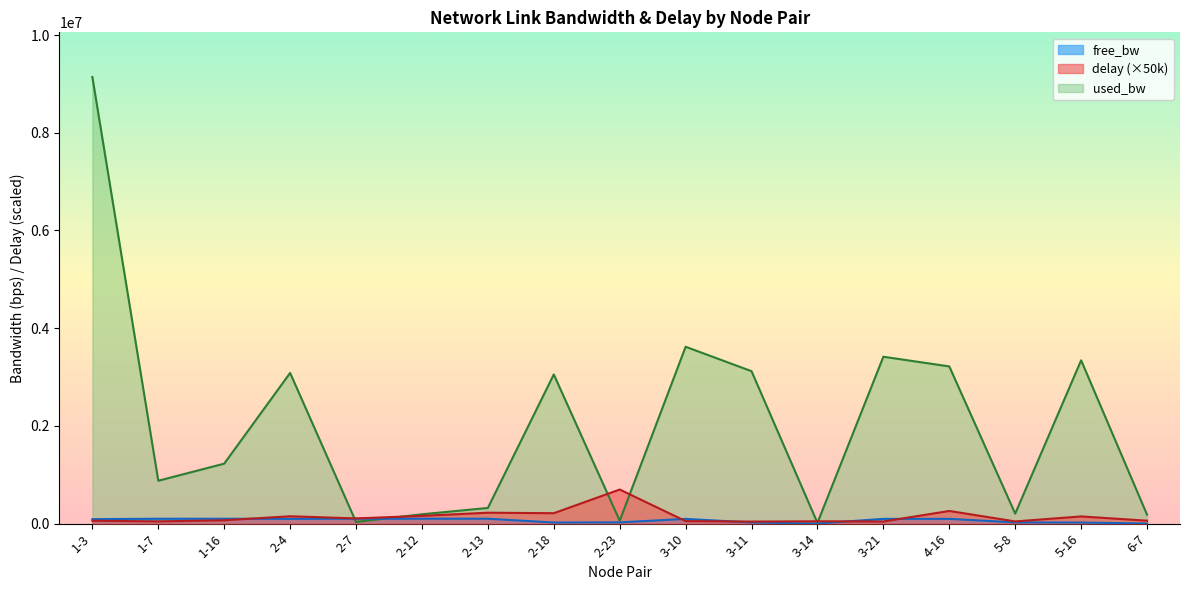

Which series changed the most between 1-7 and 2-7?

used_bw